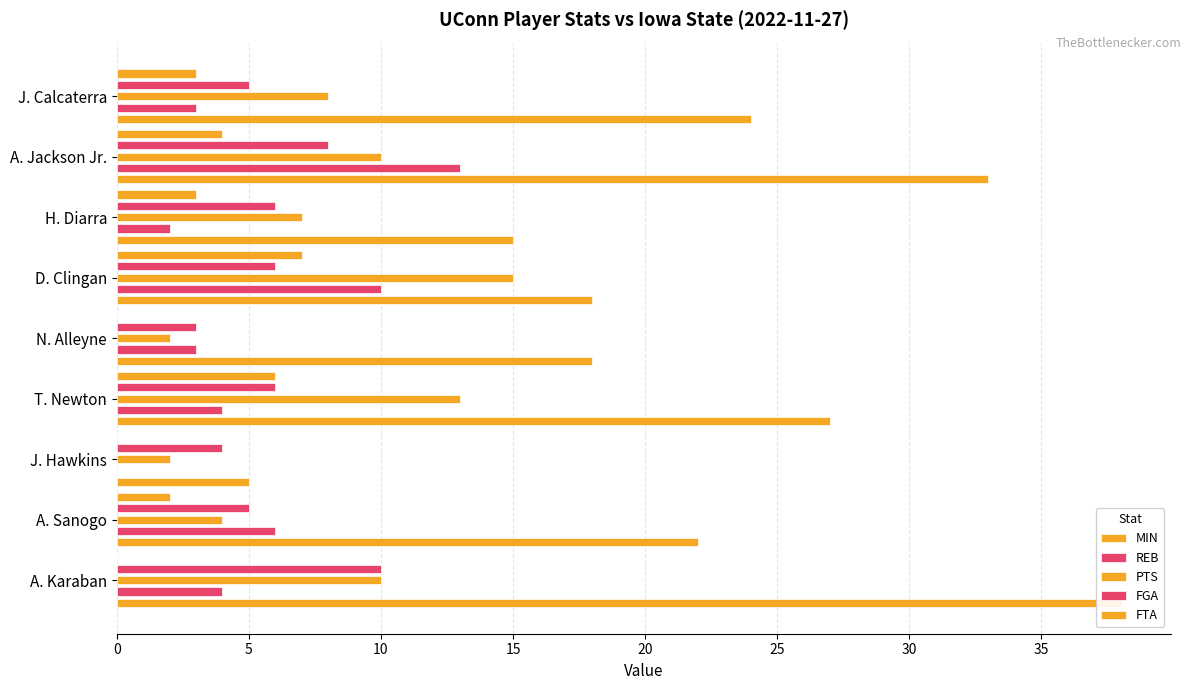

Is it true that FGA equals 5 at A. Sanogo?

True